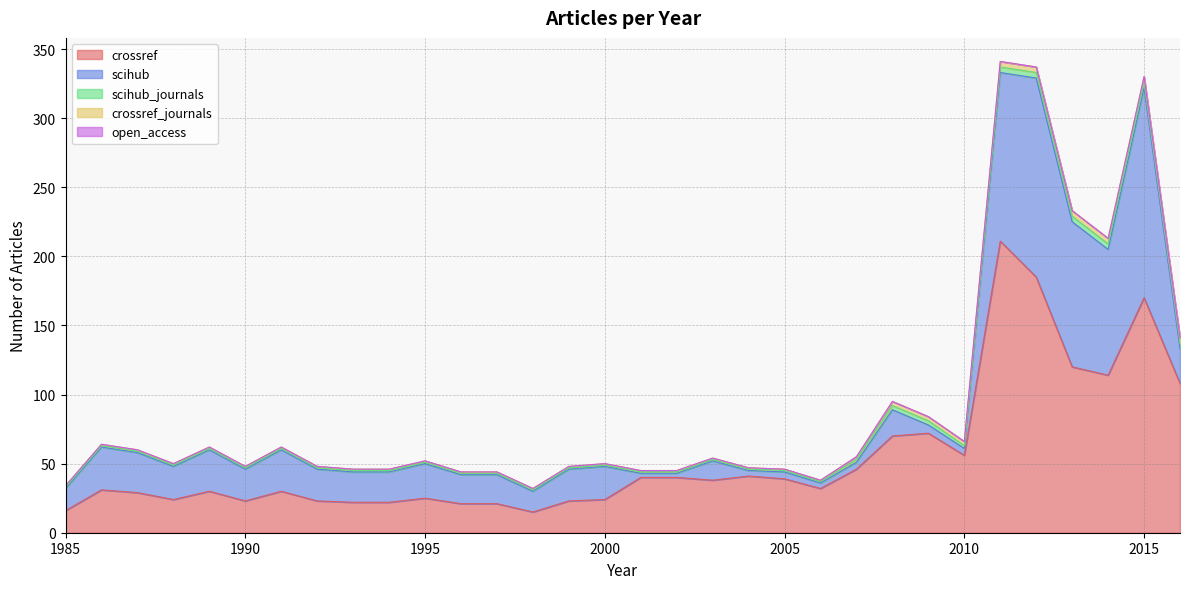

Rank the series by their maximum value, from highest to lowest.

crossref, scihub, scihub_journals, crossref_journals, open_access